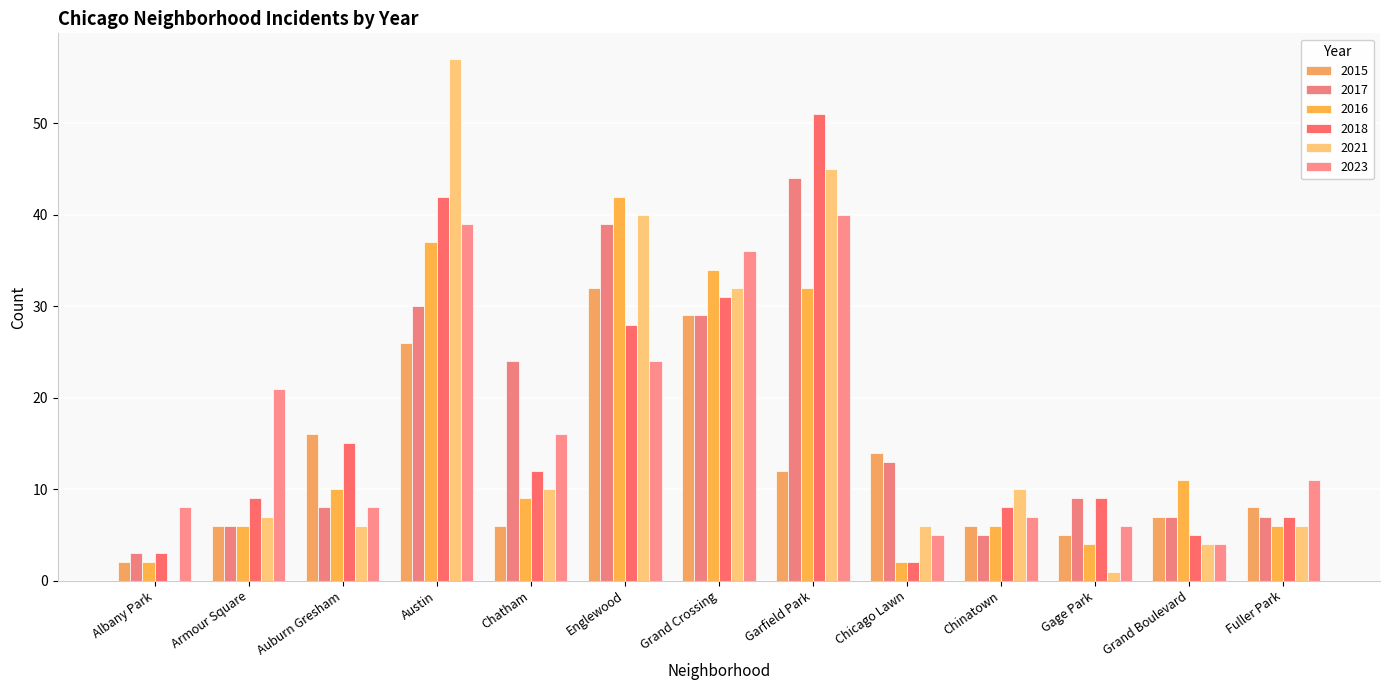

Reading left to right, what are all the values shown in this chart?

2015: 2	6	16	26	6	32	29	12	14	6	5	7	8
2017: 3	6	8	30	24	39	29	44	13	5	9	7	7
2016: 2	6	10	37	9	42	34	32	2	6	4	11	6
2018: 3	9	15	42	12	28	31	51	2	8	9	5	7
2021: 0	7	6	57	10	40	32	45	6	10	1	4	6
2023: 8	21	8	39	16	24	36	40	5	7	6	4	11